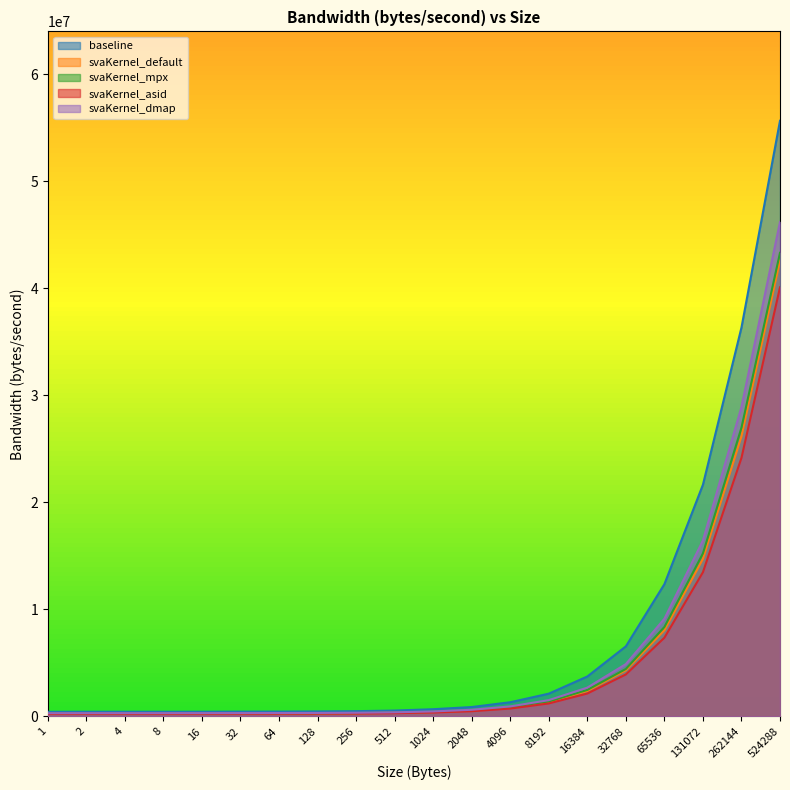

What is the sum of all svaKernel_dmap values?

115086237.8